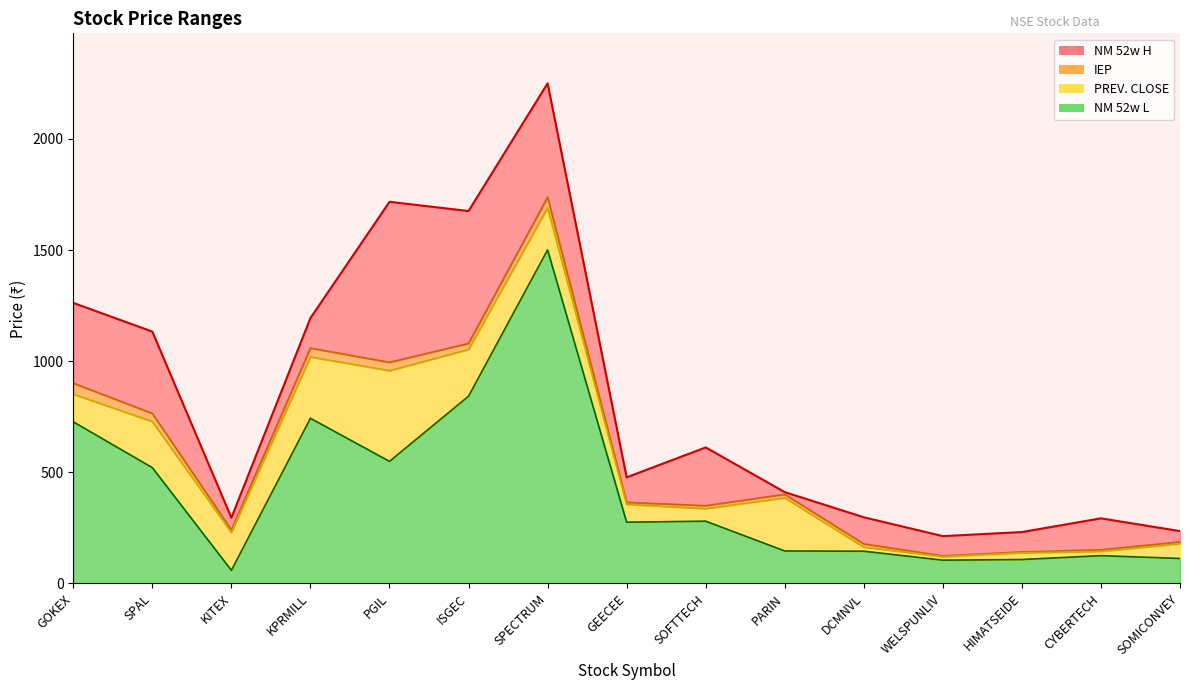

What are all the series names shown in the legend?

PREV. CLOSE, NM 52w L, NM 52w H, IEP